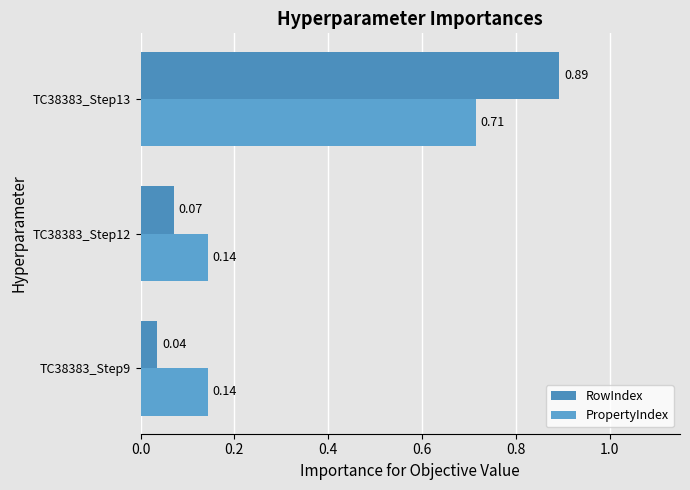

Which category has the highest value across all series?

TC38383_Step13